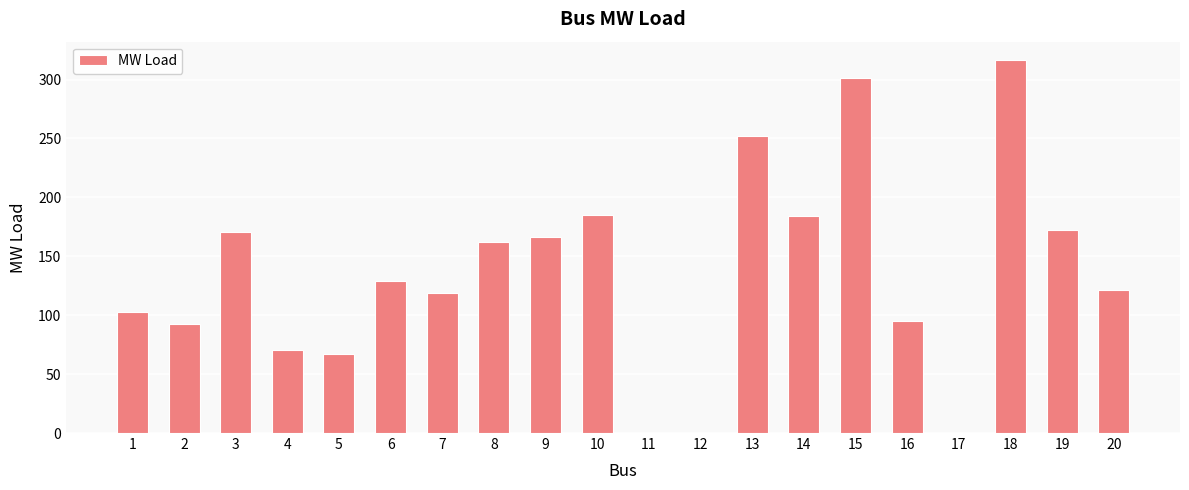

Approximately how many times larger is the value at 4 compared to 6?

0.5